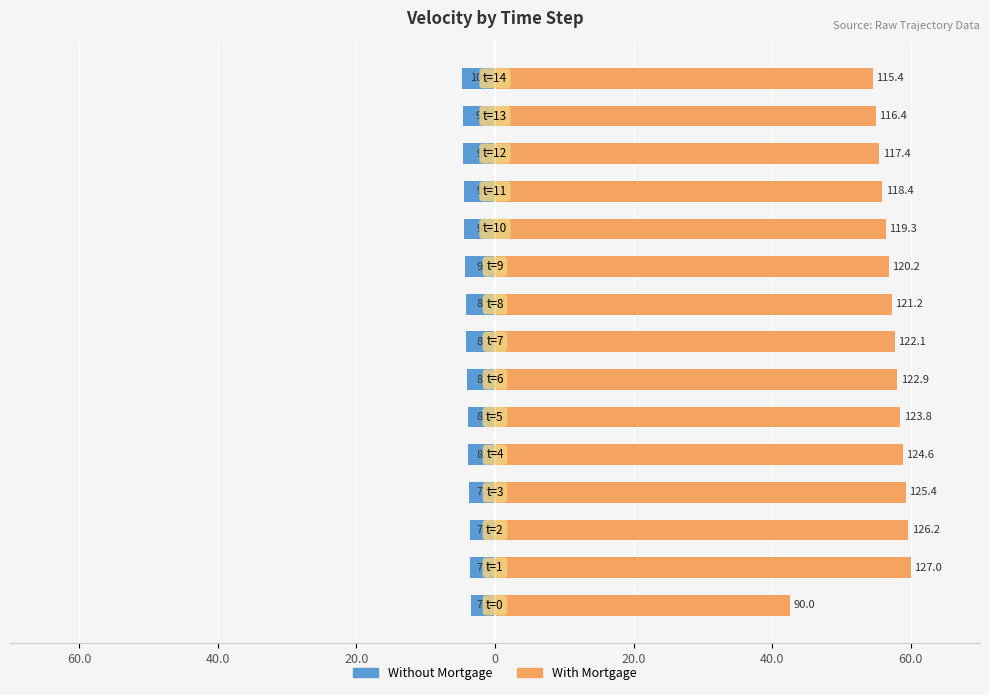

Is the value of With Mortgage at 8 greater than the value of Without Mortgage at 13?

Yes